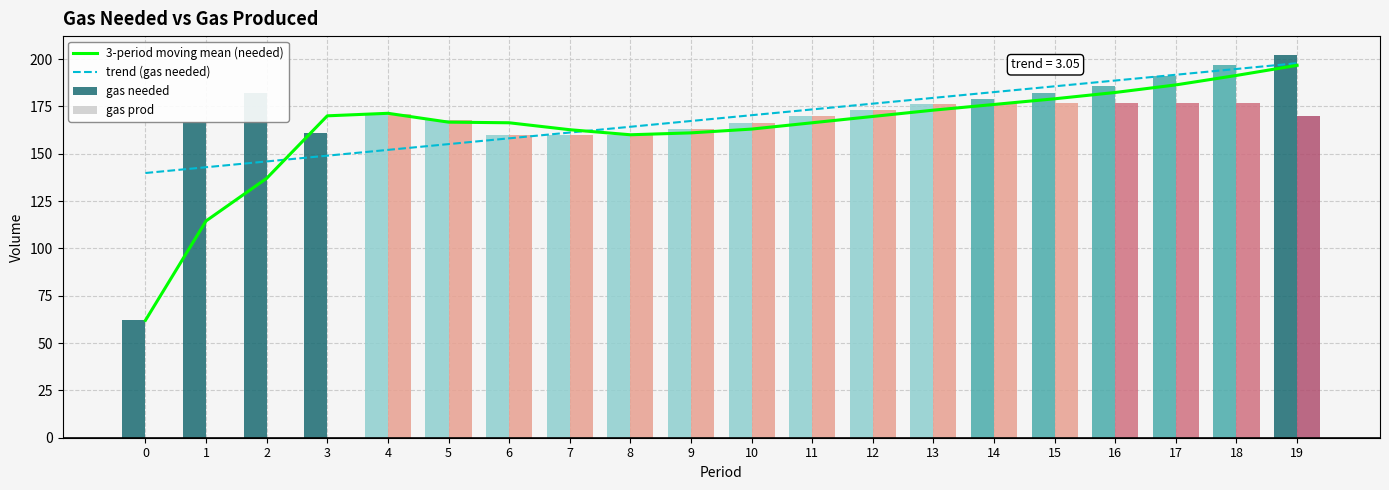

What is the total value across all series at 16?

734.0